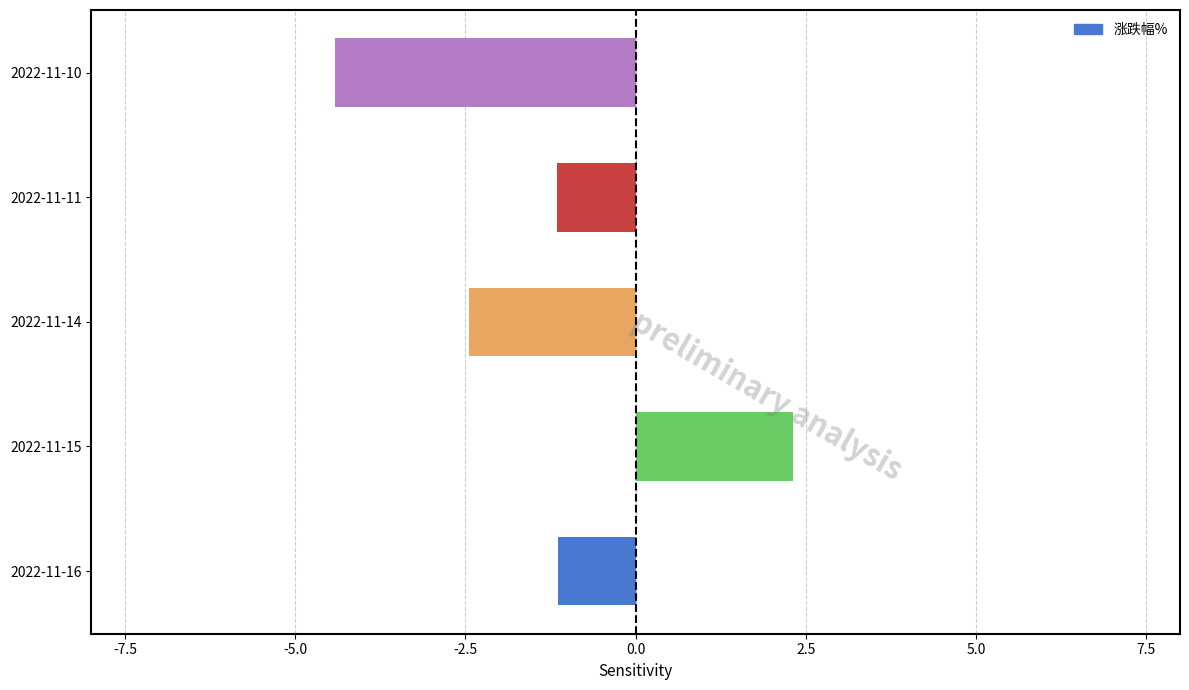

Which category has the highest value across all series?

2022-11-15